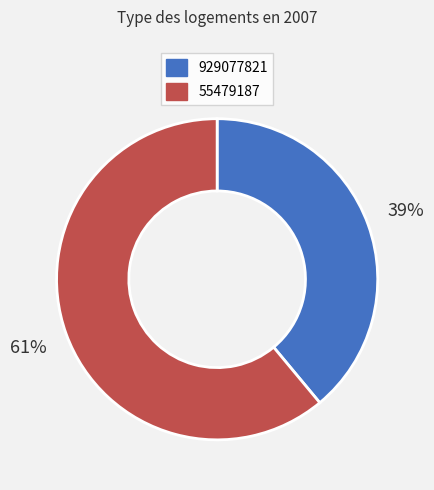

Which has a higher value, 55479187 or 929077821?

55479187